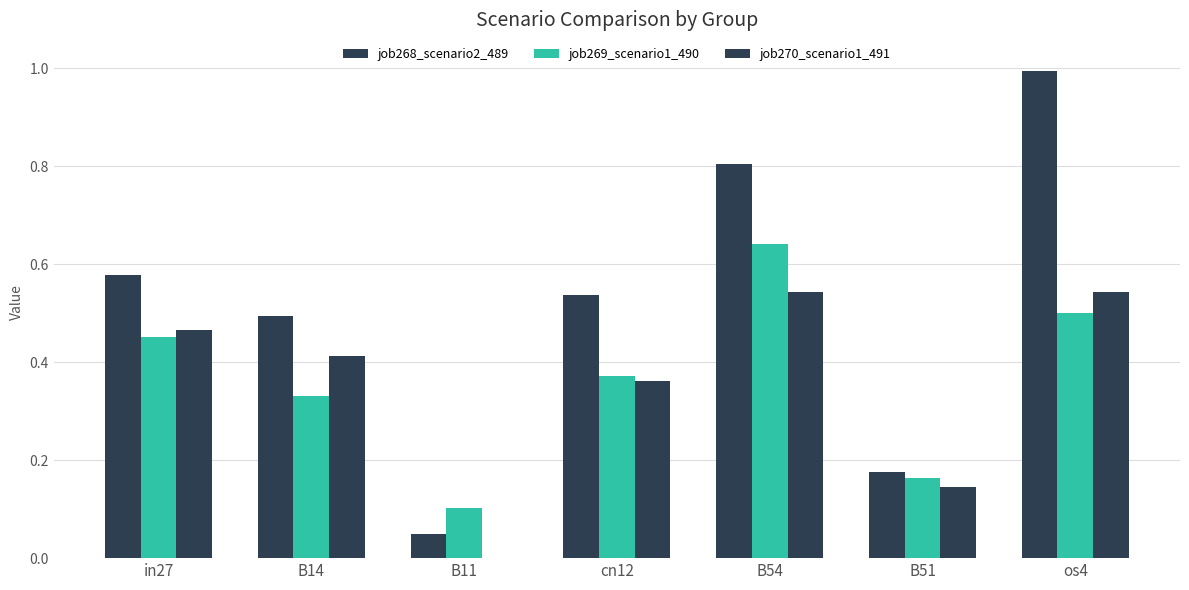

Where is job270_scenario1_491 nearest to the value 0?

B11